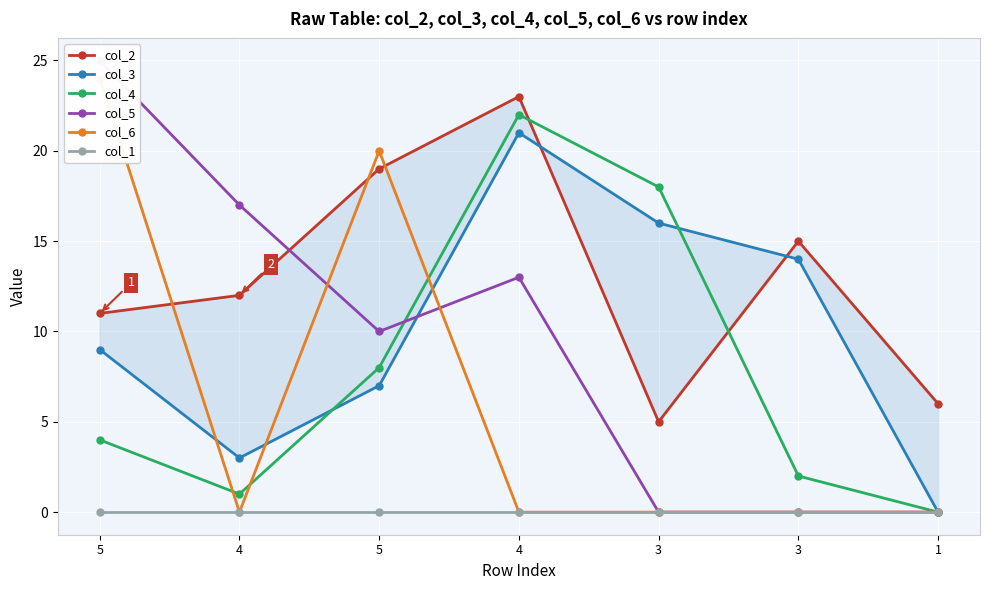

How many distinct data groups are displayed?

6